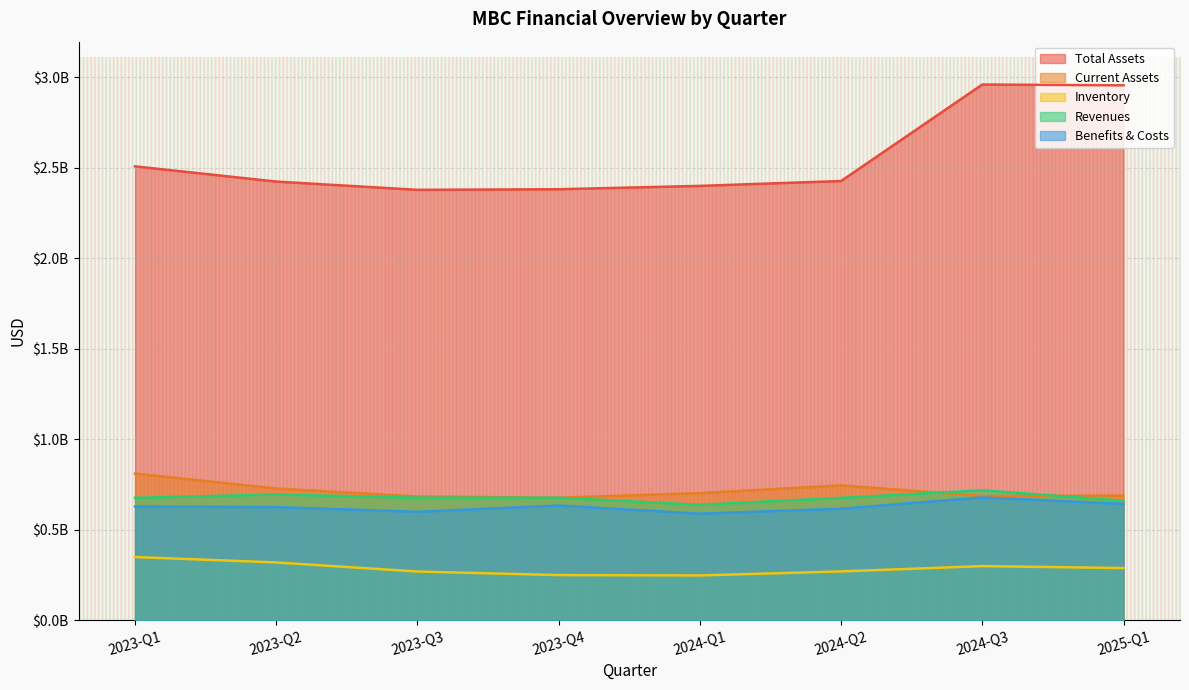

Between 2024-Q1 and 2023-Q4, which is larger?

2024-Q1